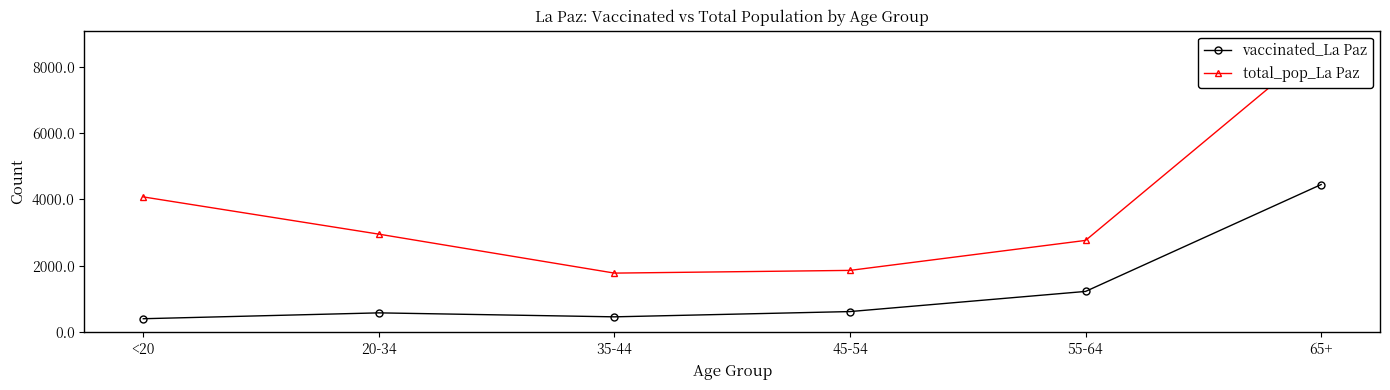

True or false: vaccinated_La Paz has more than 2 interior local peaks.

False